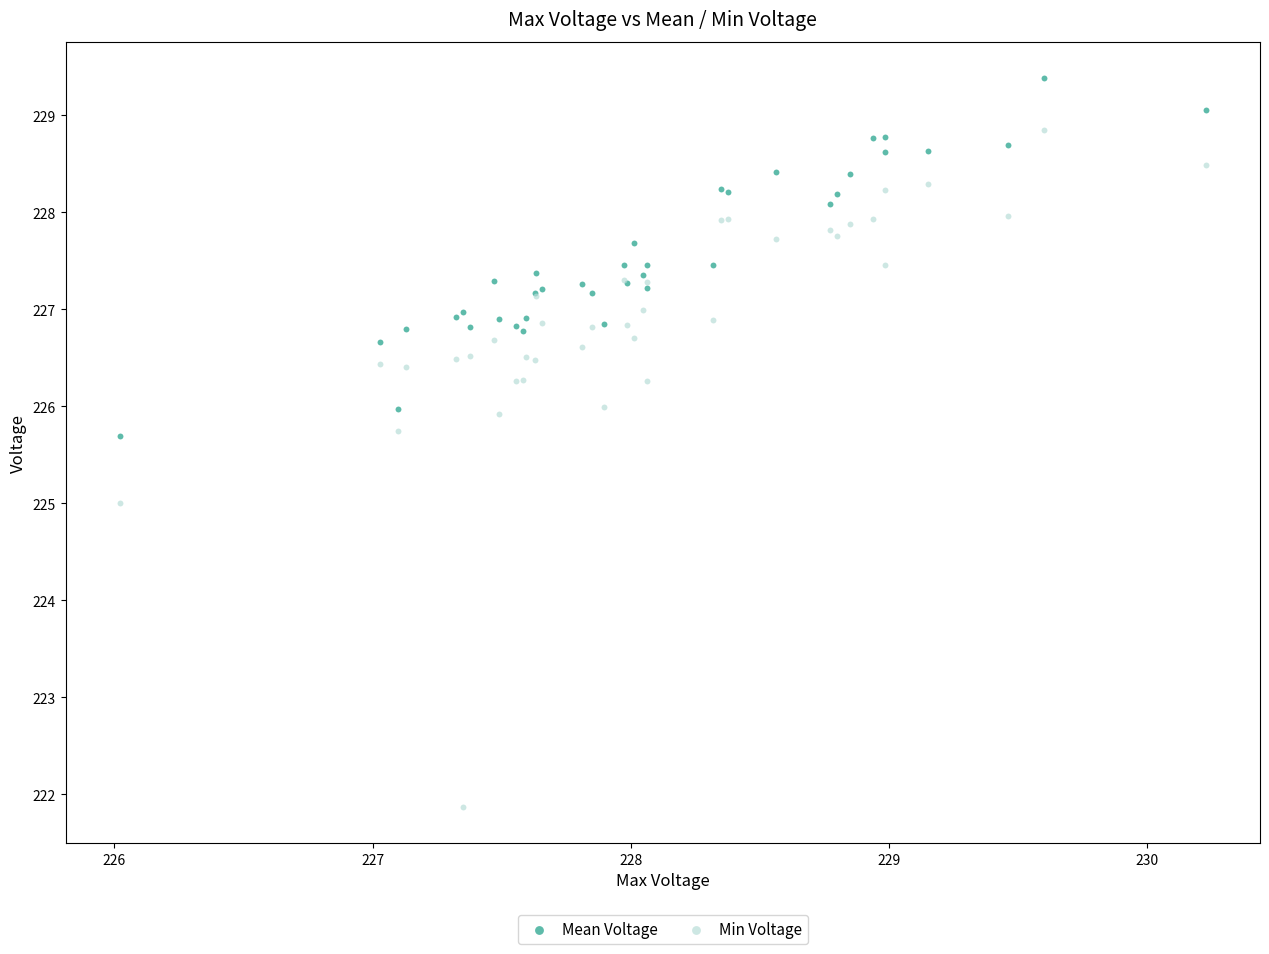

Which series contains the lowest Y value?

Min Voltage